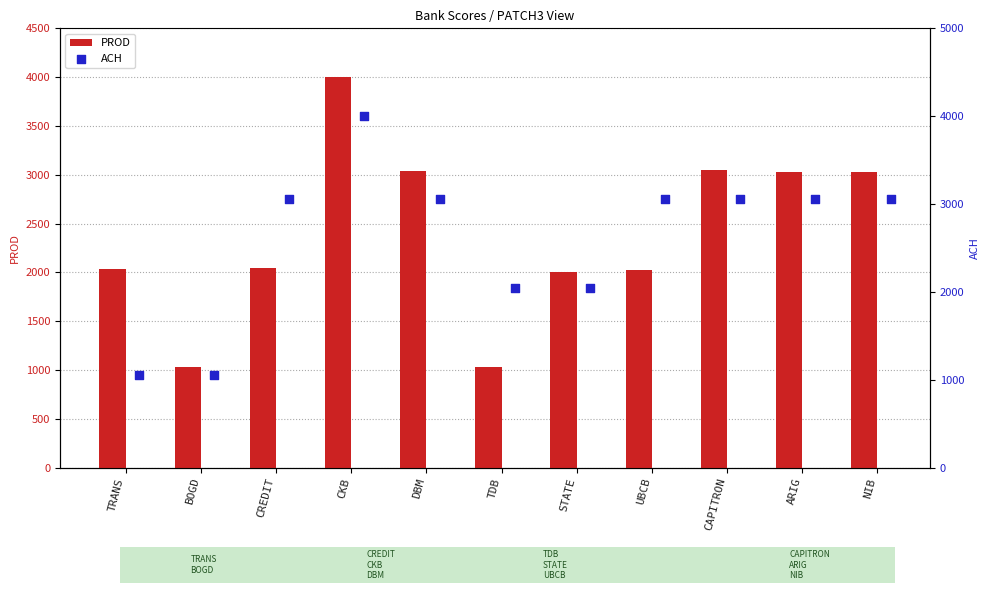

What are all the series names shown in the legend?

PROD, ACH